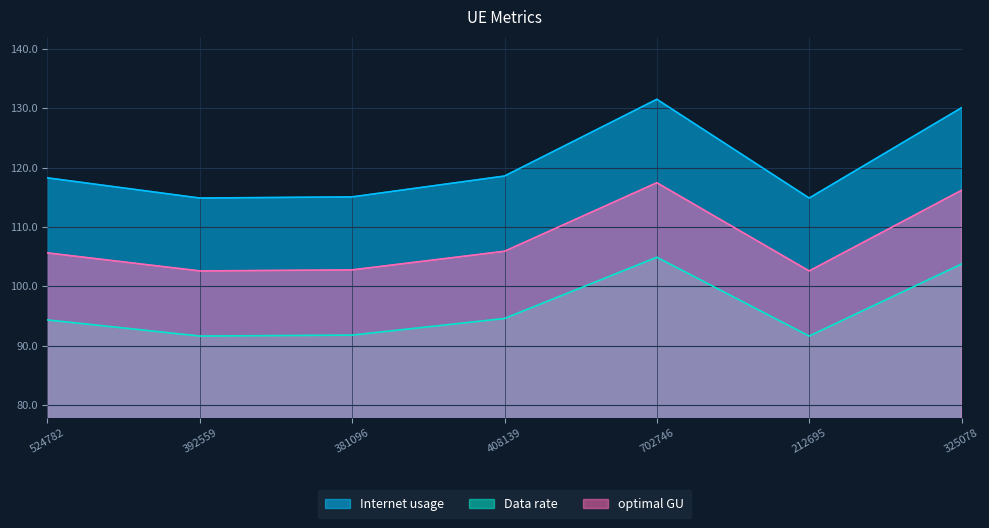

True or false: Internet usage and Data rate intersect in this chart.

False